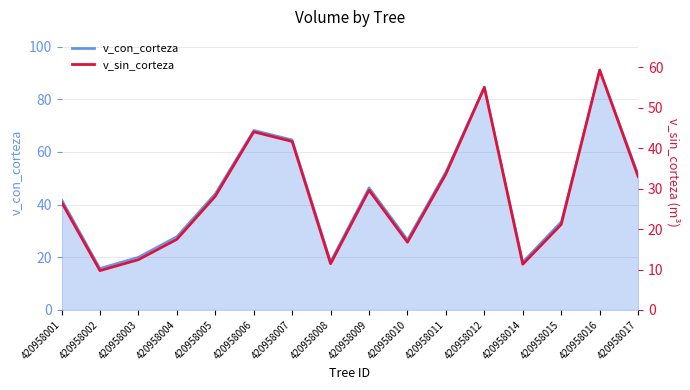

How many points are higher than both their immediate neighbors (excluding endpoints)?

4